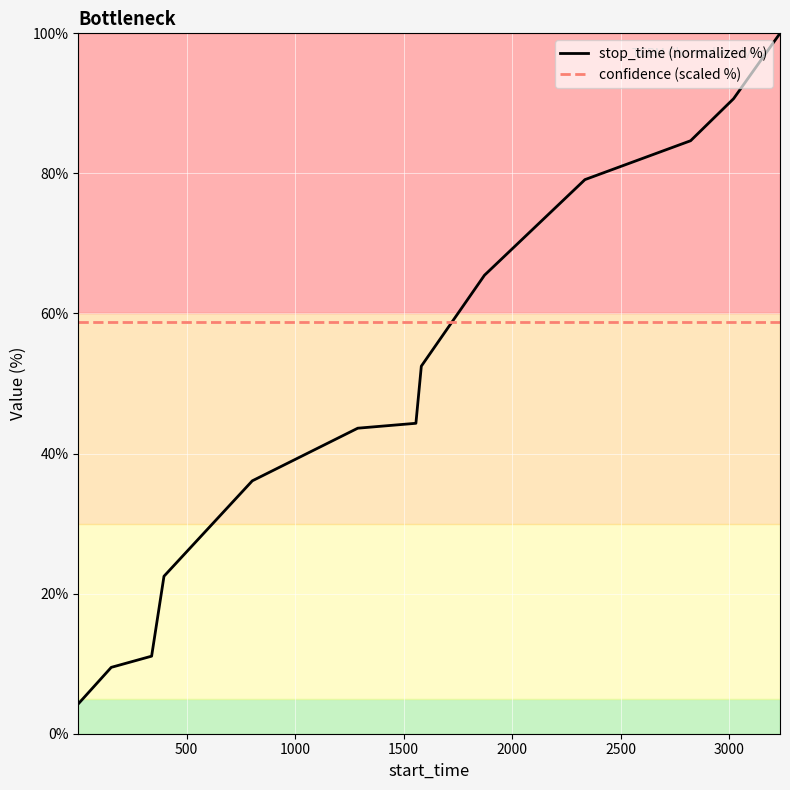

True or false: stop_time (normalized %) and confidence (scaled %) cross at least once.

True